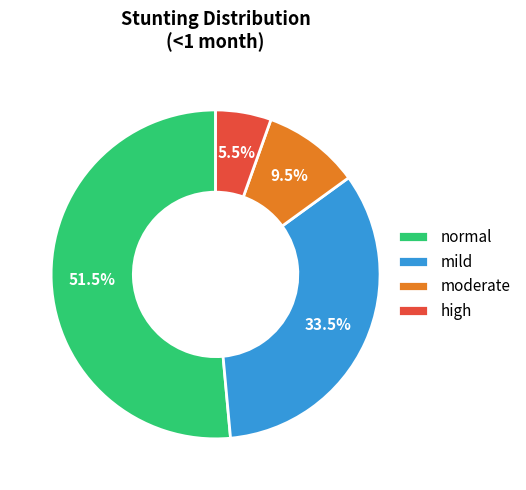

Do normal and moderate together represent more than half of the pie?

Yes